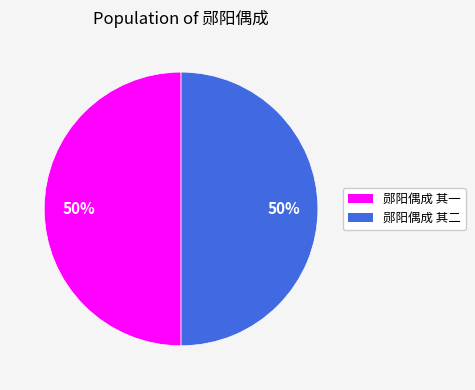

To the nearest percent, what portion does 郧阳偶成 其一 represent?

50%